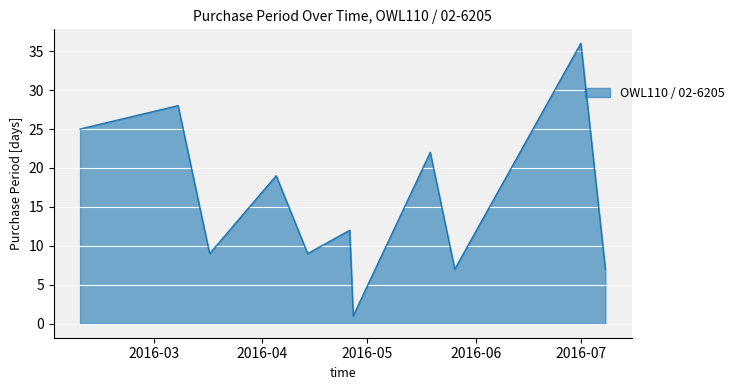

What is the difference between the maximum and minimum values?

35